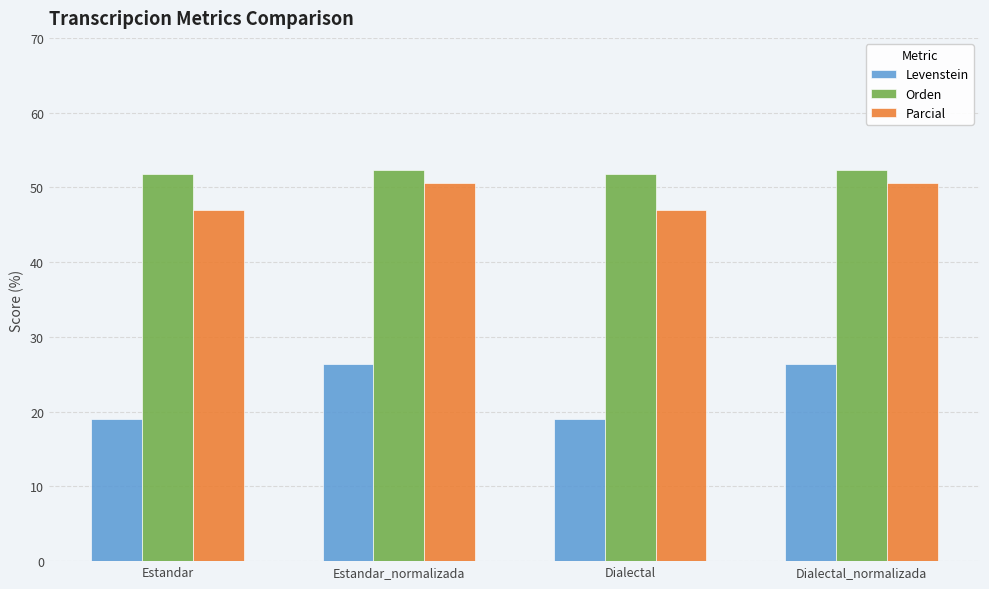

What is the average value of the Parcial series?

48.7